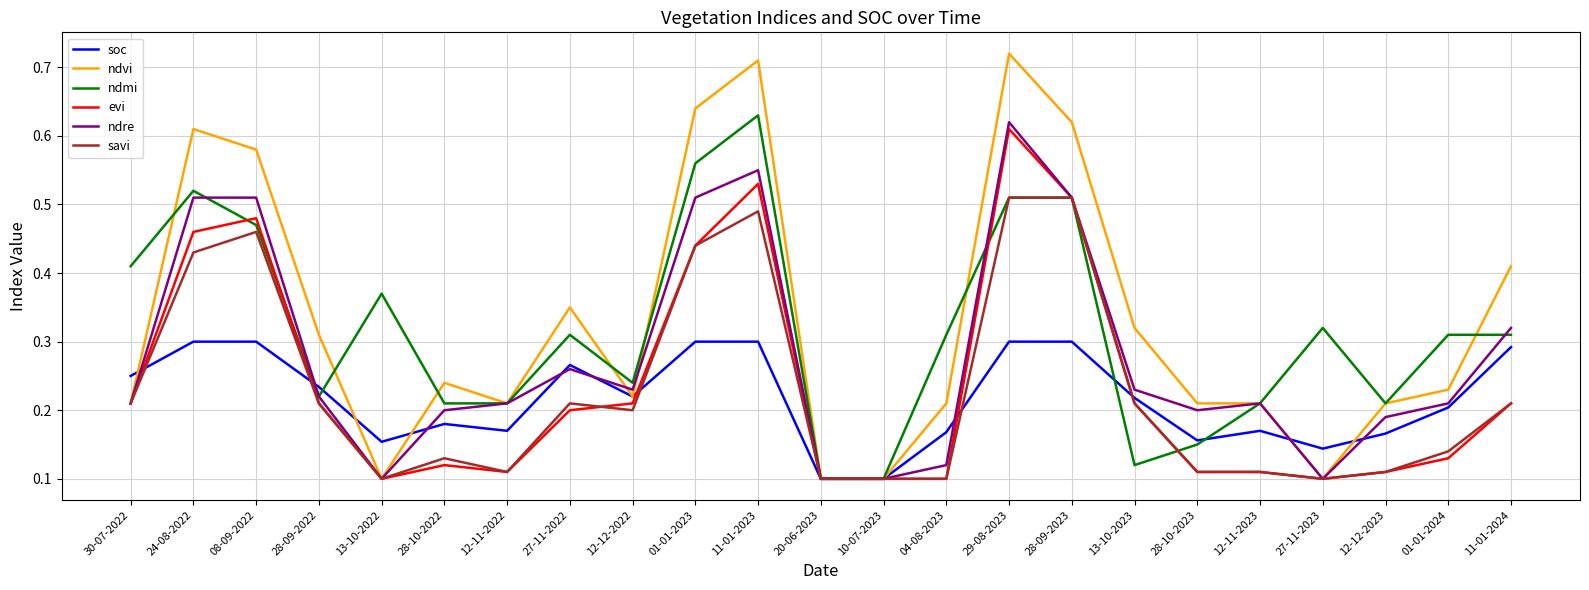

True or false: ndre has a value of 0.3 at 11-01-2024.

True